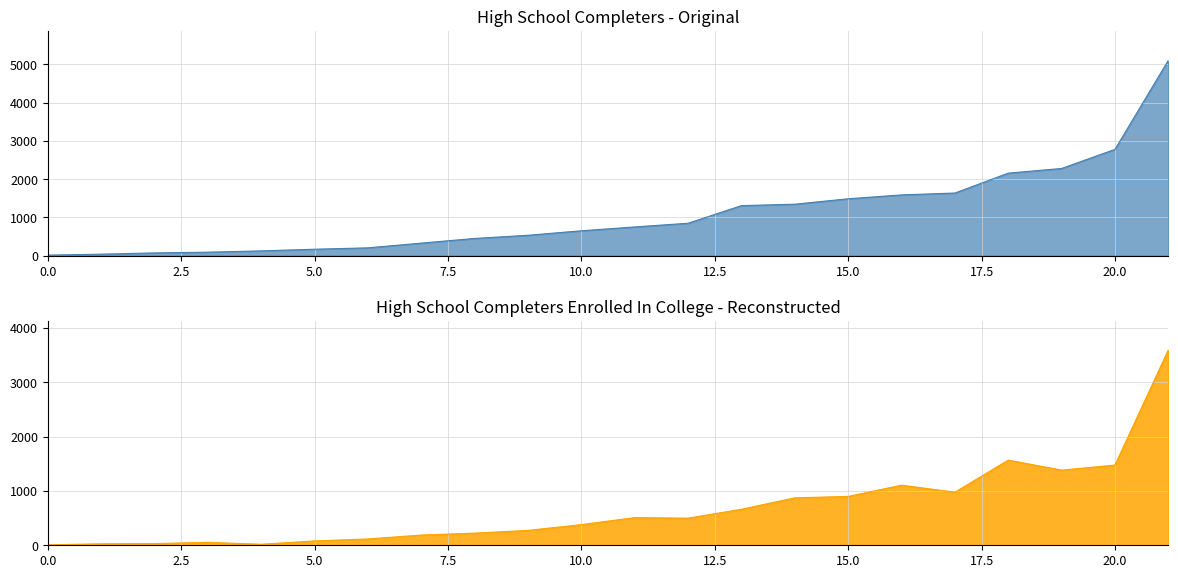

What are all the series names shown in the legend?

High School Completers, High School Completers Enrolled In College